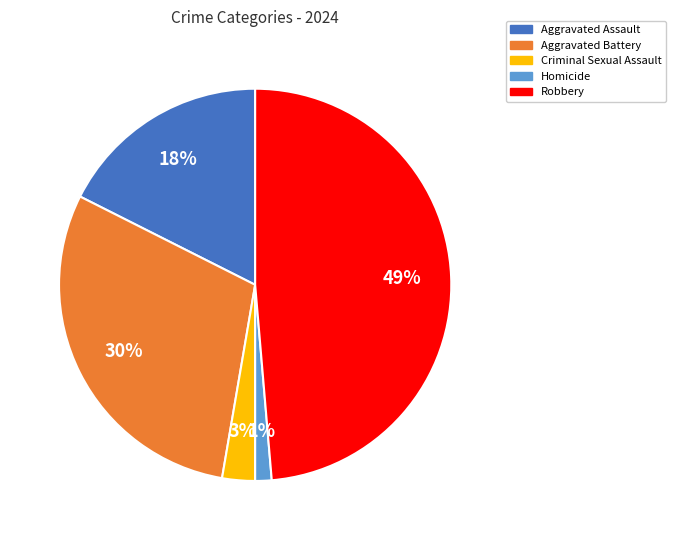

To the nearest percent, what is the average slice percentage?

20%